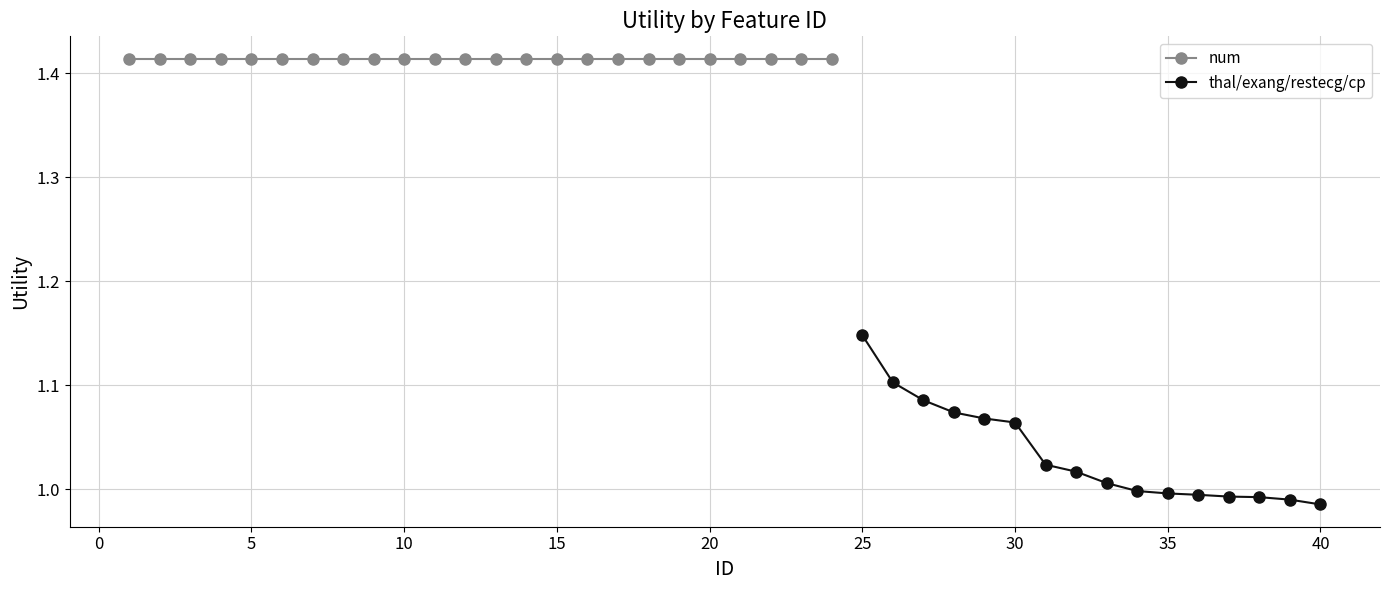

Where is the data nearest to the value 1?

40